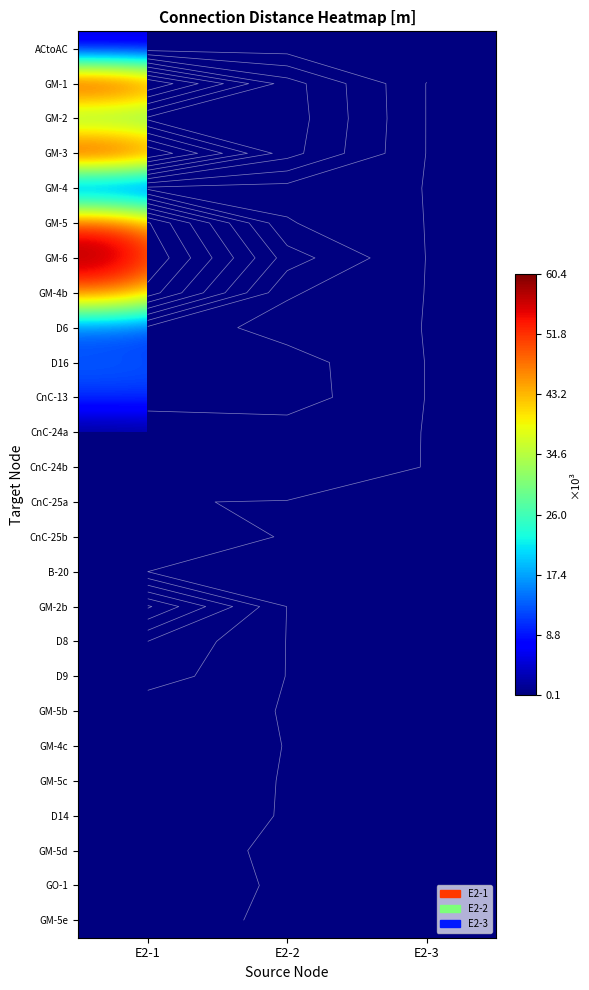

What is the total value across all series at E2-1?

431940.0